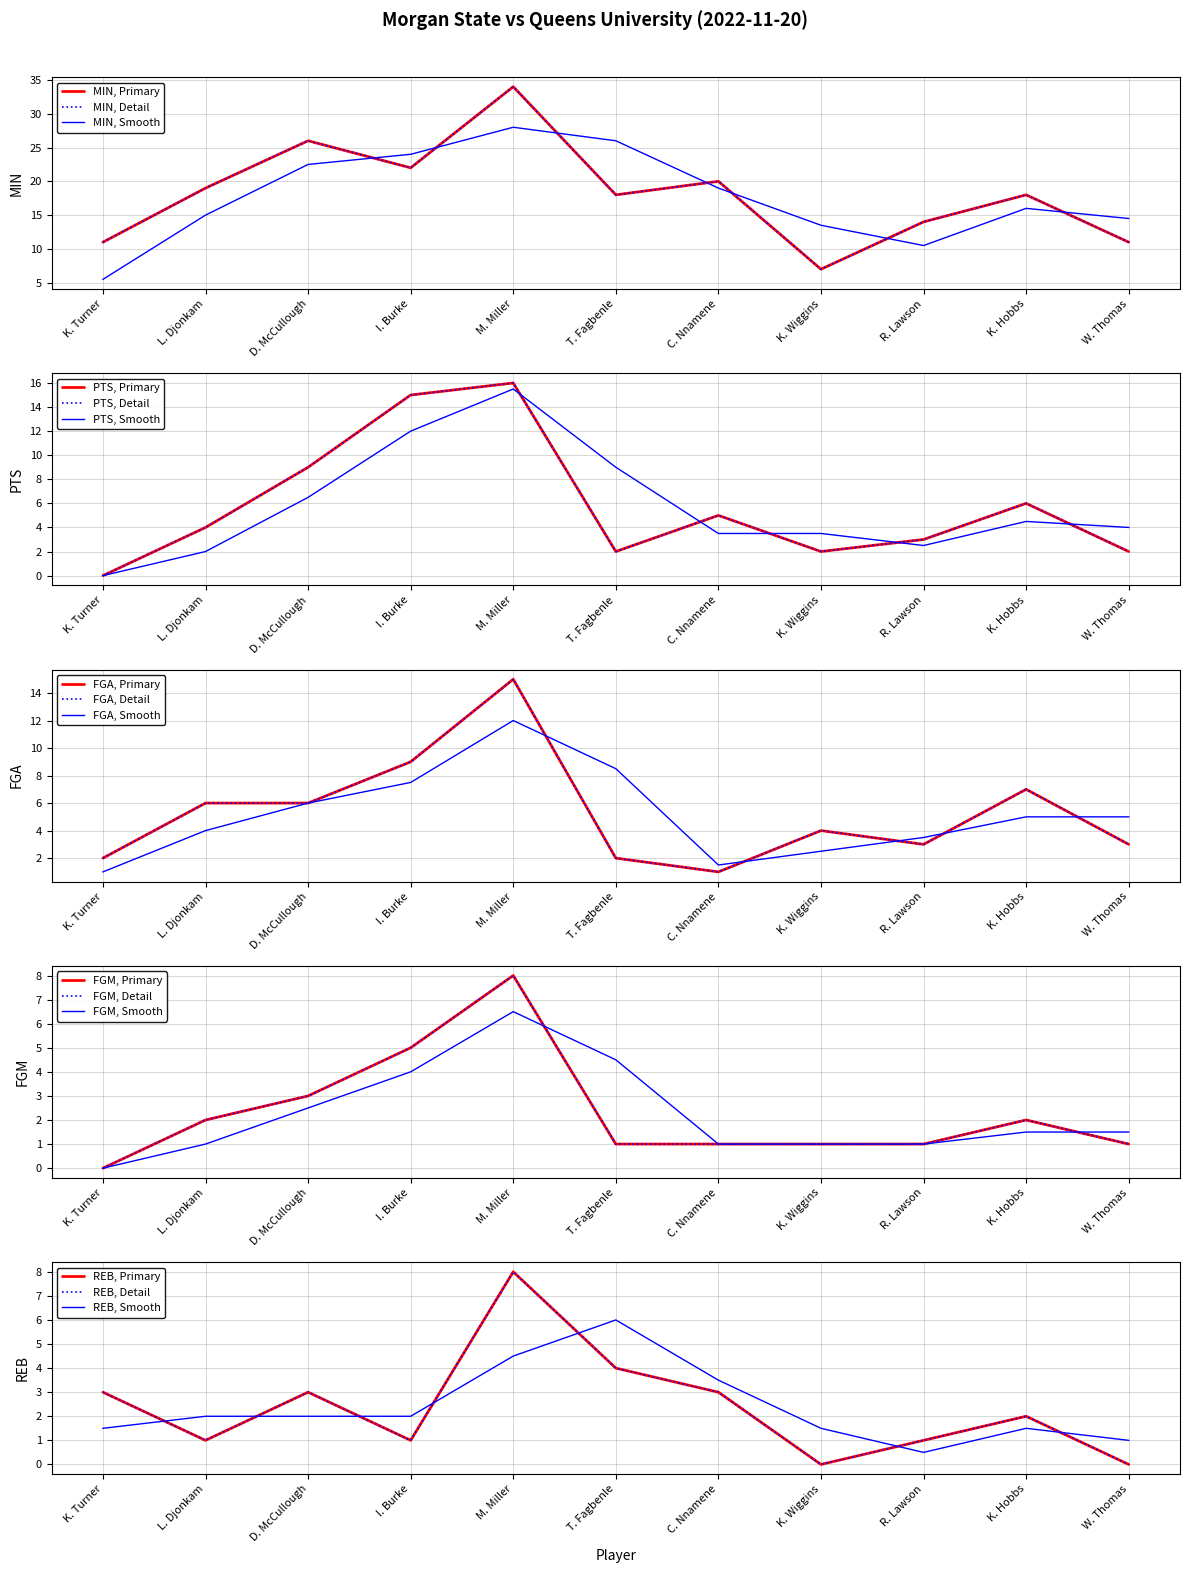

What is the sum of the FGA values at I. Burke and R. Lawson?

12